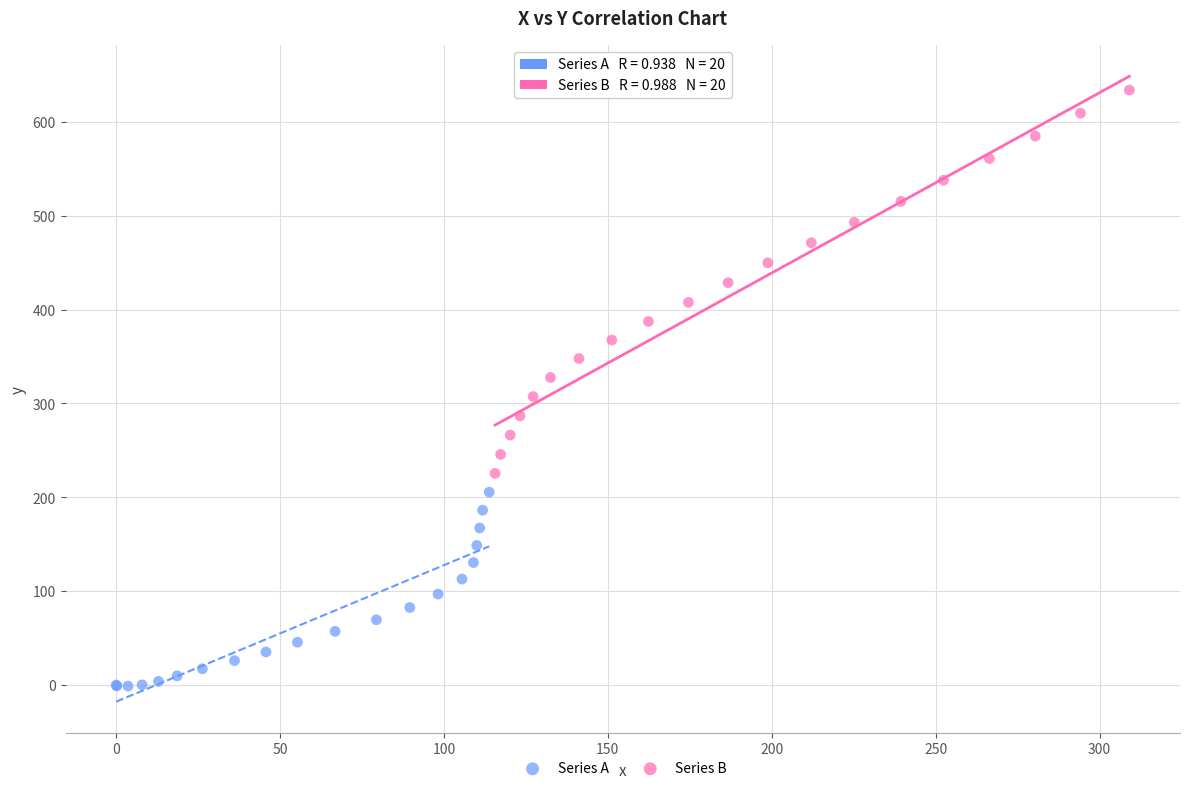

Which series reaches the minimum Y coordinate?

Series A